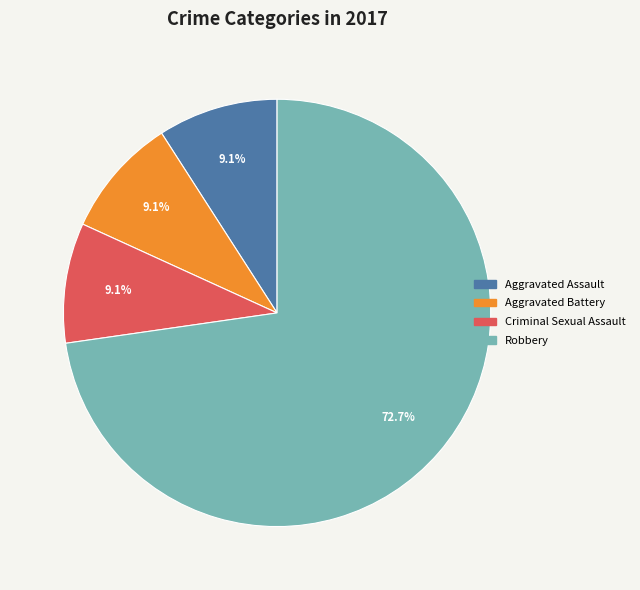

Count the number of slices in the pie.

4